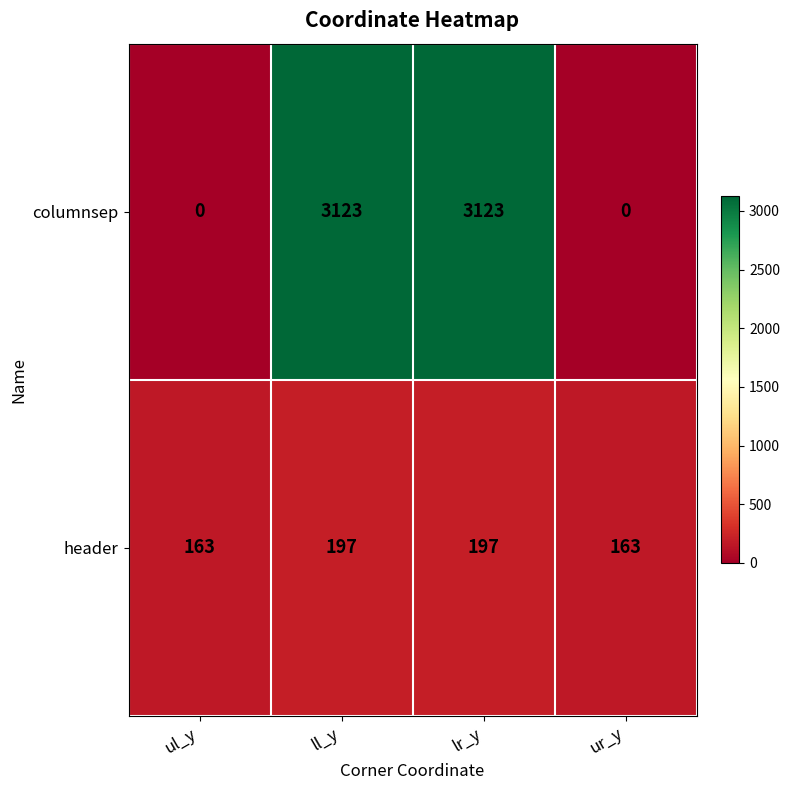

What is the difference between the maximum and minimum values in the header series?

34